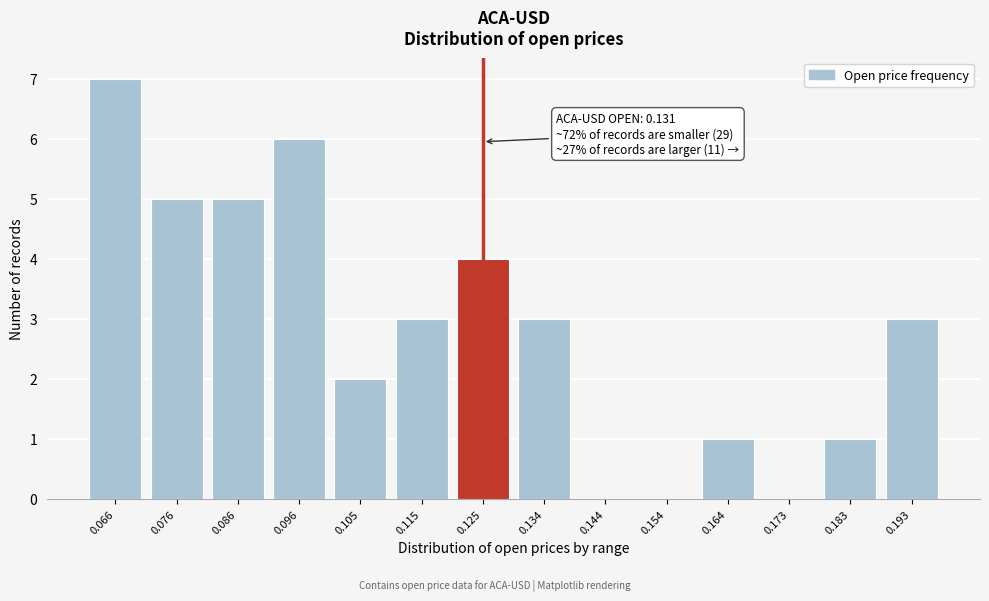

Reading left to right, extract all data points from this chart.

0.066=7	0.076=5	0.086=5	0.096=6	0.105=2	0.115=3	0.125=4	0.134=3	0.144=0	0.154=0	0.164=1	0.173=0	0.183=1	0.193=3